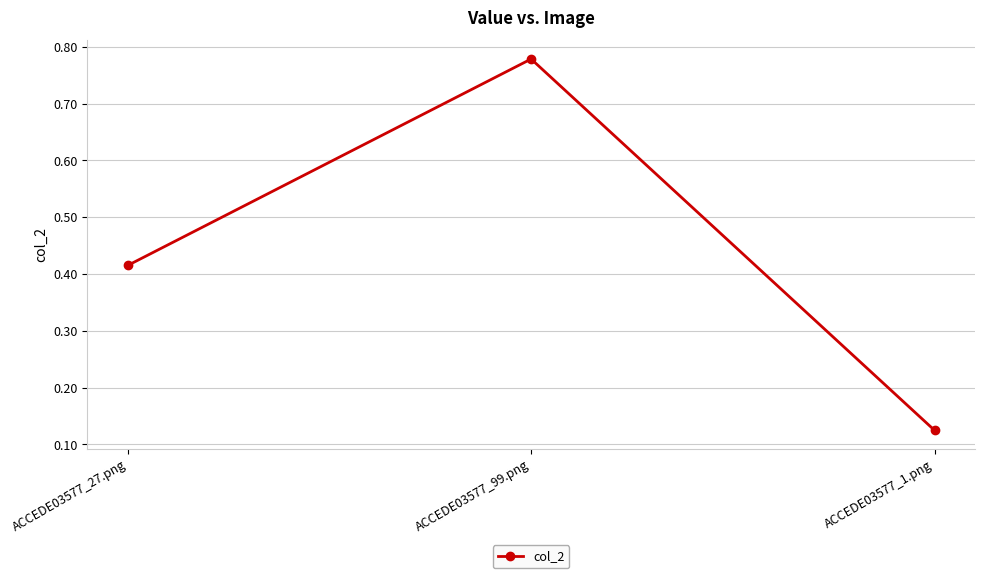

What is the label of the 3rd point from the right?

ACCEDE03577_27.png